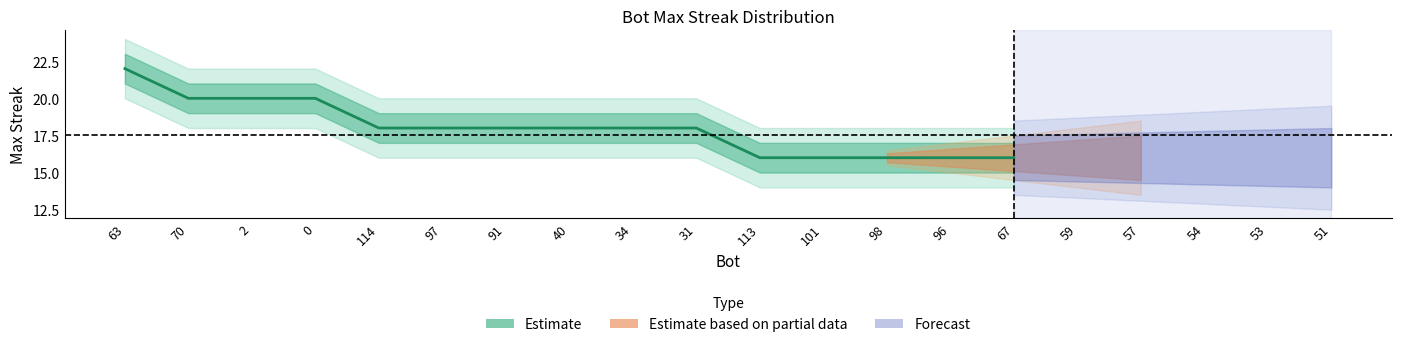

What is the label of the 10th point from the left?

31